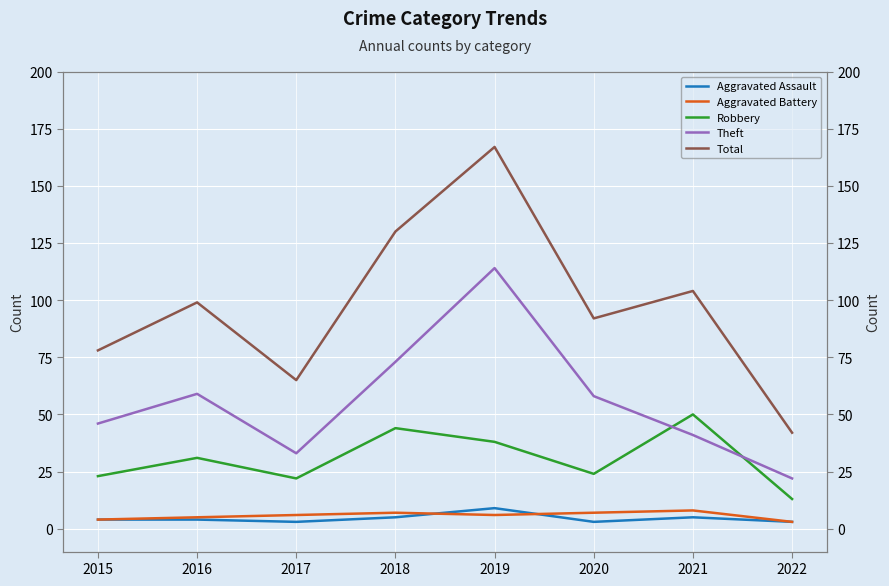

Reading left to right, transcribe all the data shown in this chart.

Aggravated Assault: 2015=4	2016=4	2017=3	2018=5	2019=9	2020=3	2021=5	2022=3
Aggravated Battery: 2015=4	2016=5	2017=6	2018=7	2019=6	2020=7	2021=8	2022=3
Robbery: 2015=23	2016=31	2017=22	2018=44	2019=38	2020=24	2021=50	2022=13
Theft: 2015=46	2016=59	2017=33	2018=73	2019=114	2020=58	2021=41	2022=22
Total: 2015=78	2016=99	2017=65	2018=130	2019=167	2020=92	2021=104	2022=42